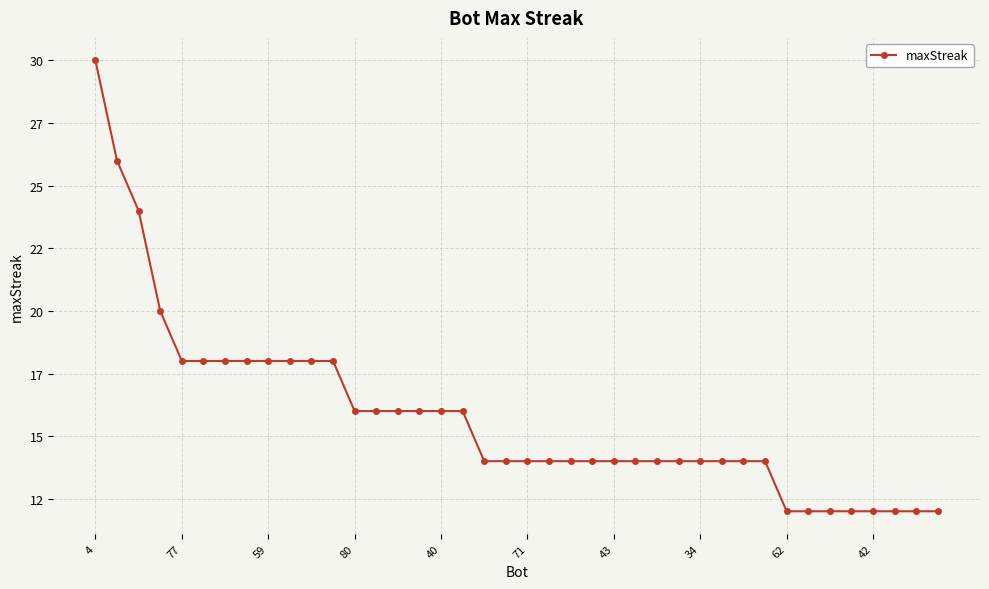

Is this an area chart (filled region under the line)?

No